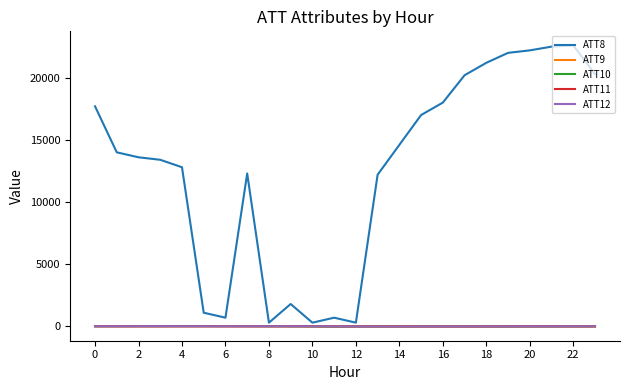

True or false: ATT11 and ATT8 cross at least once.

False